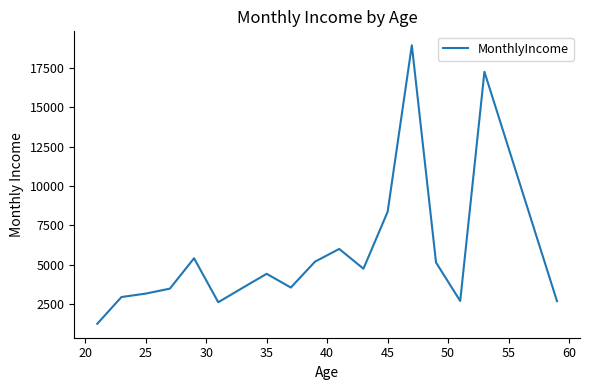

What is the smallest value displayed?

1232.0